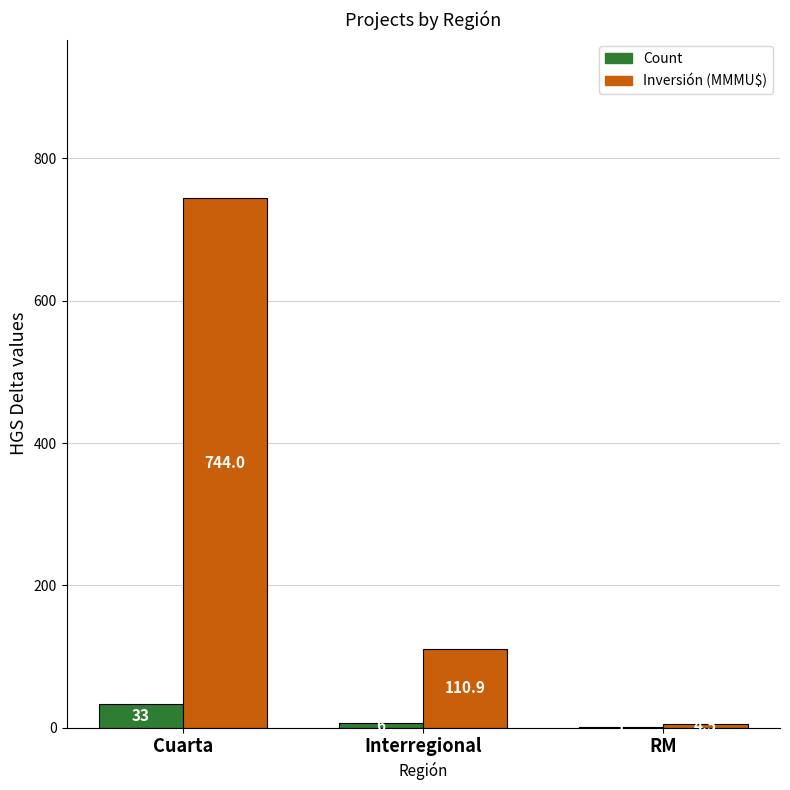

What is the average value of the Inversión (MMMU$) series?

286.5